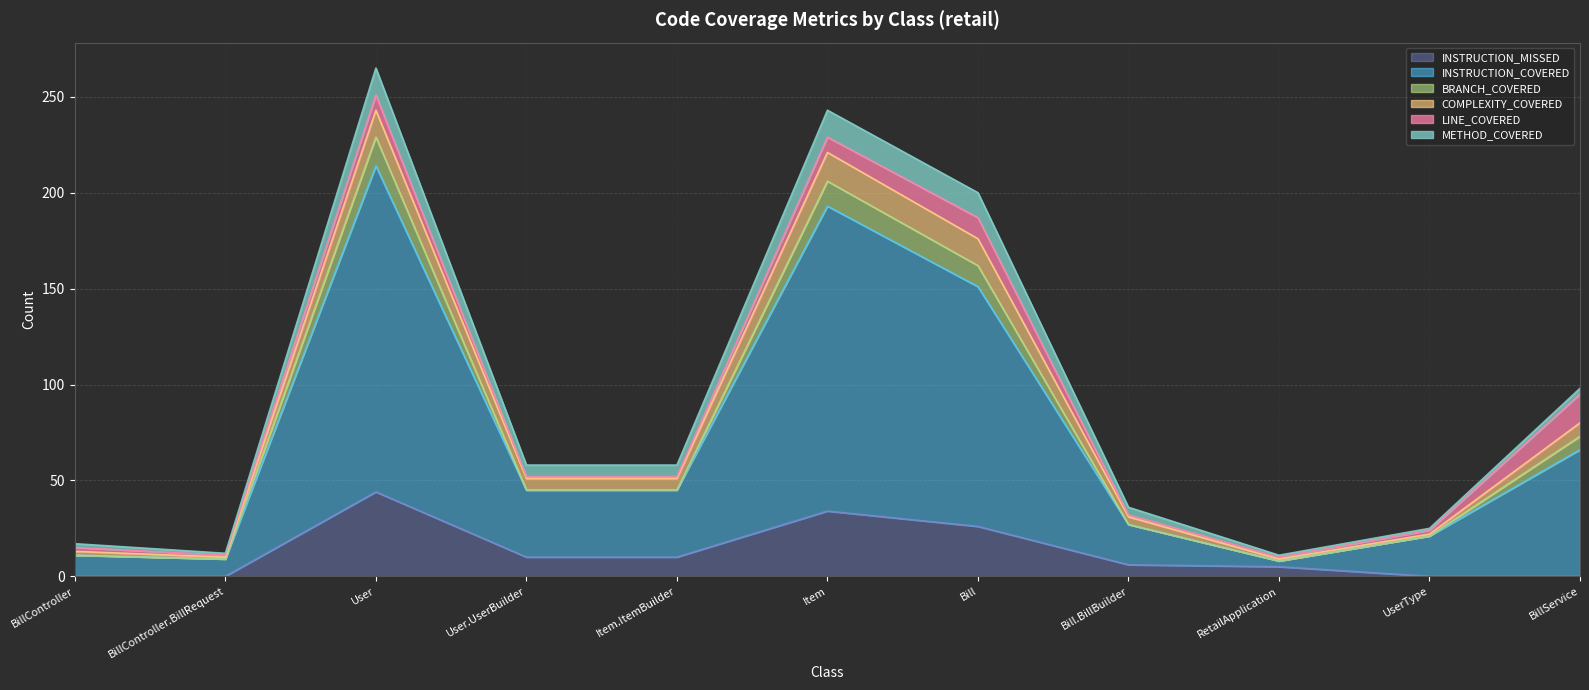

Which category has the highest value in the INSTRUCTION_MISSED series?

User